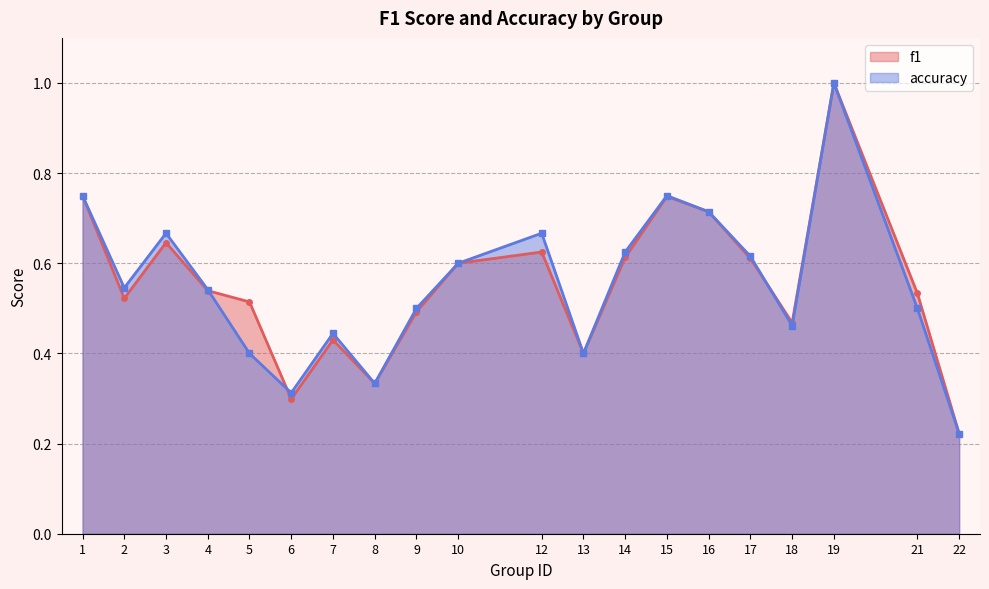

At which category does f1 reach its first local peak?

3